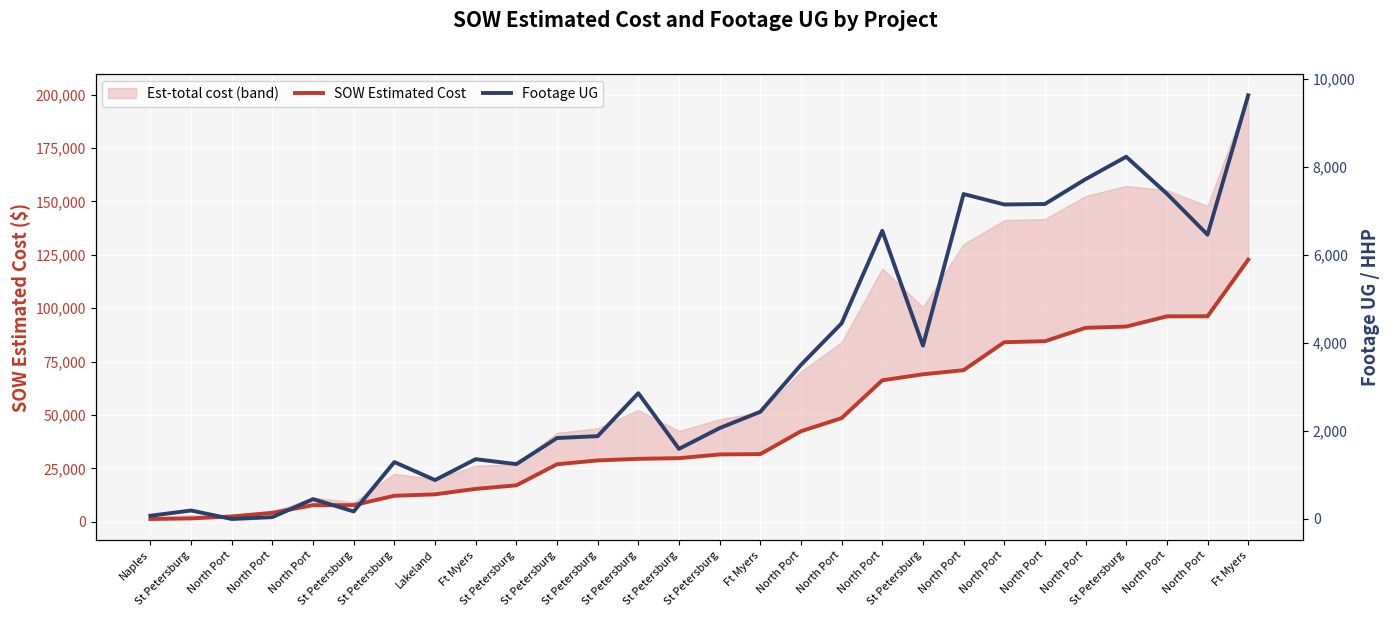

Reading right to left, list all the values displayed in this chart.

SOW Estimated Cost: 122715.9	96242.0	96198.5	91420.9	90832.0	84564.5	84103.0	71001.0	69076.0	66271.5	48577.0	42408.0	31717.7	31560.0	29812.0	29508.9	28762.0	26964.0	17100.2	15436.9	12886.4	12213.7	7844.4	7803.1	4254.7	2530.0	1618.8	1343.9
Footage UG: 9619.0	6455.0	7385.0	8225.0	7715.0	7151.0	7141.0	7378.0	3936.0	6542.0	4443.0	3499.0	2434.0	2064.0	1592.0	2856.0	1881.0	1838.0	1246.0	1358.0	884.0	1292.0	171.0	451.0	42.0	0.0	193.0	74.0